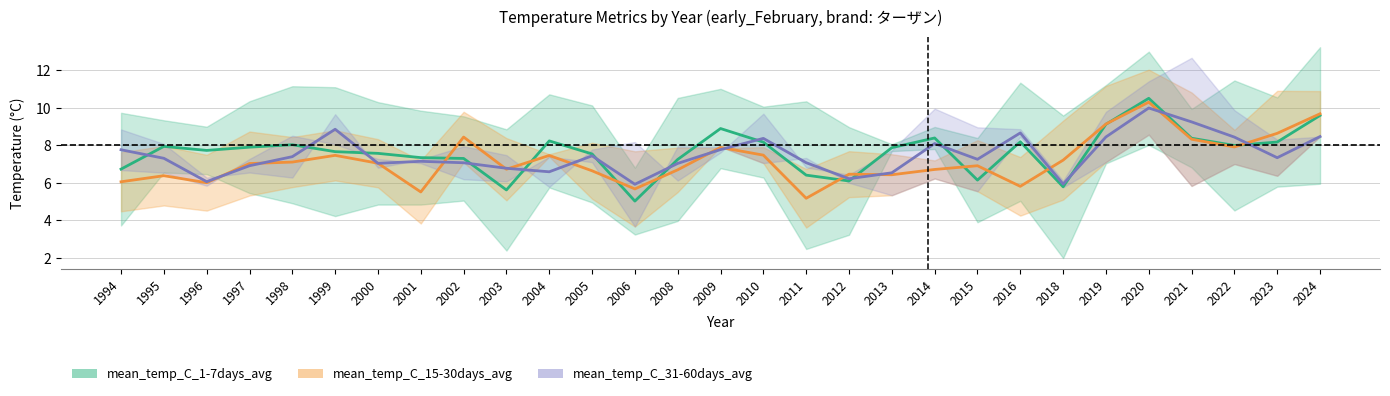

How many data points in mean_temp_C_31-60days_avg are less than 7?

8